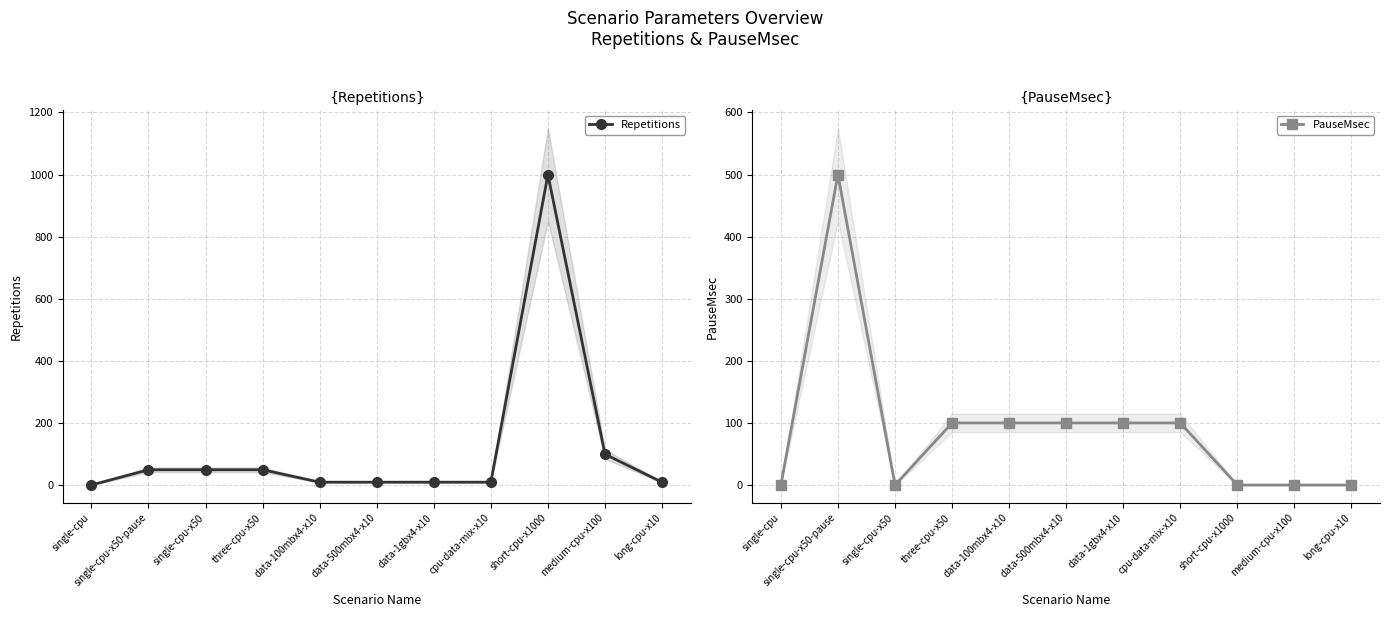

Does the chart display data point markers on the line(s)?

Yes